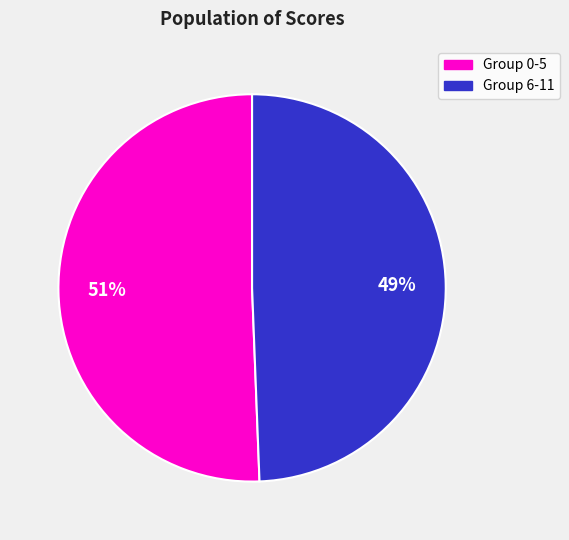

Which category accounts for the majority?

Group 0-5